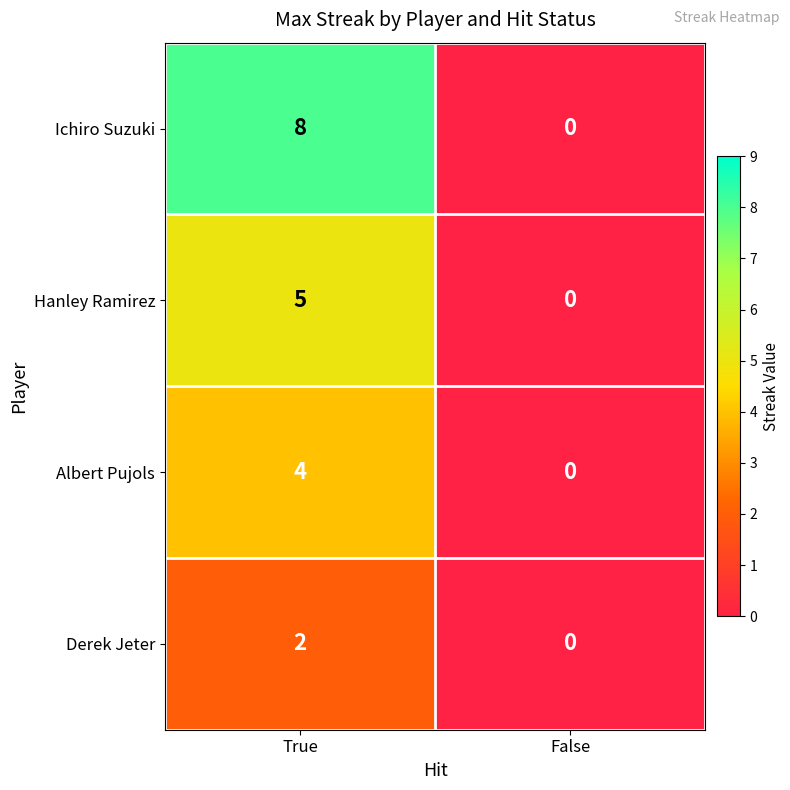

Reading left to right, extract all data points from this chart.

Ichiro Suzuki: True=8	False=0
Hanley Ramirez: True=5	False=0
Albert Pujols: True=4	False=0
Derek Jeter: True=2	False=0